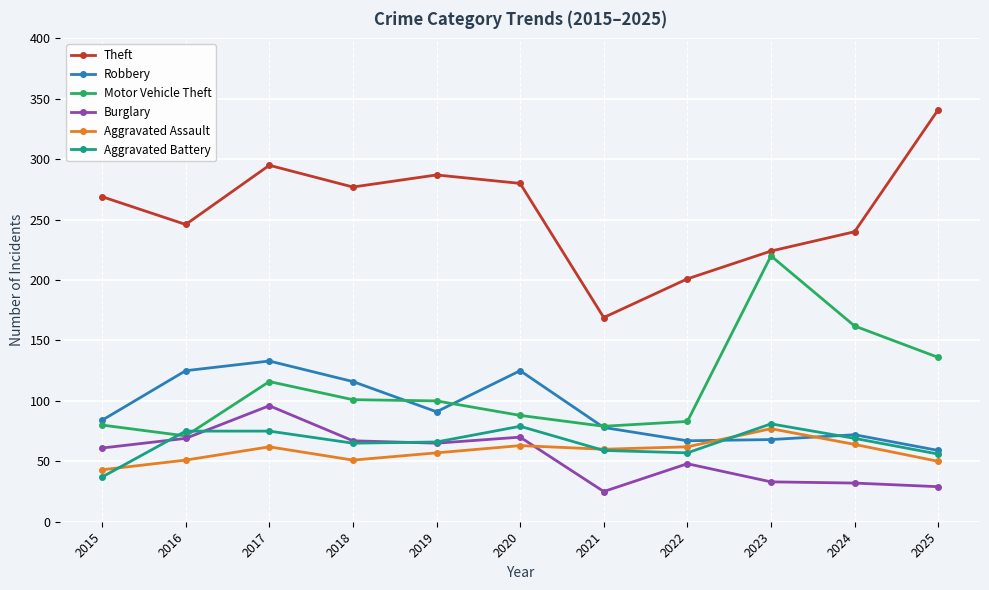

What is the value of the Theft point at the 4th from the left?

277